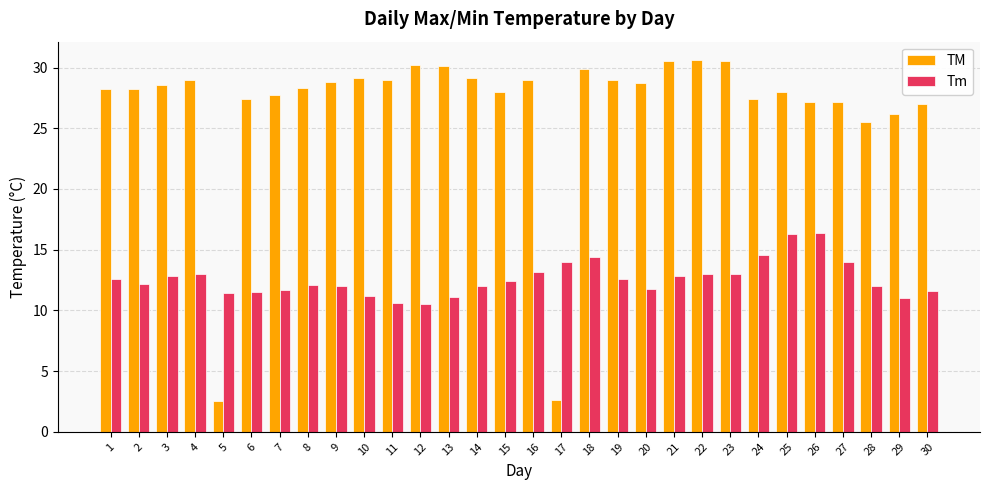

What is the minimum value shown in the chart?

2.5